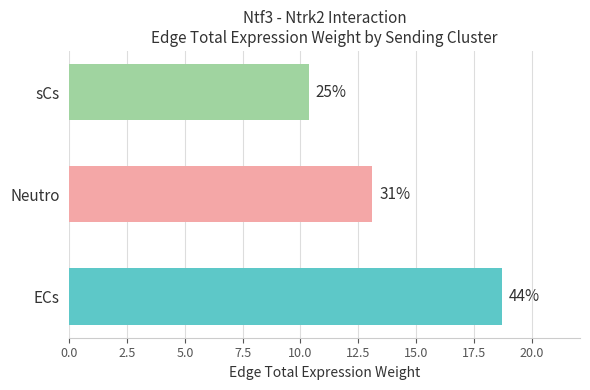

Does the chart contain any negative values?

No